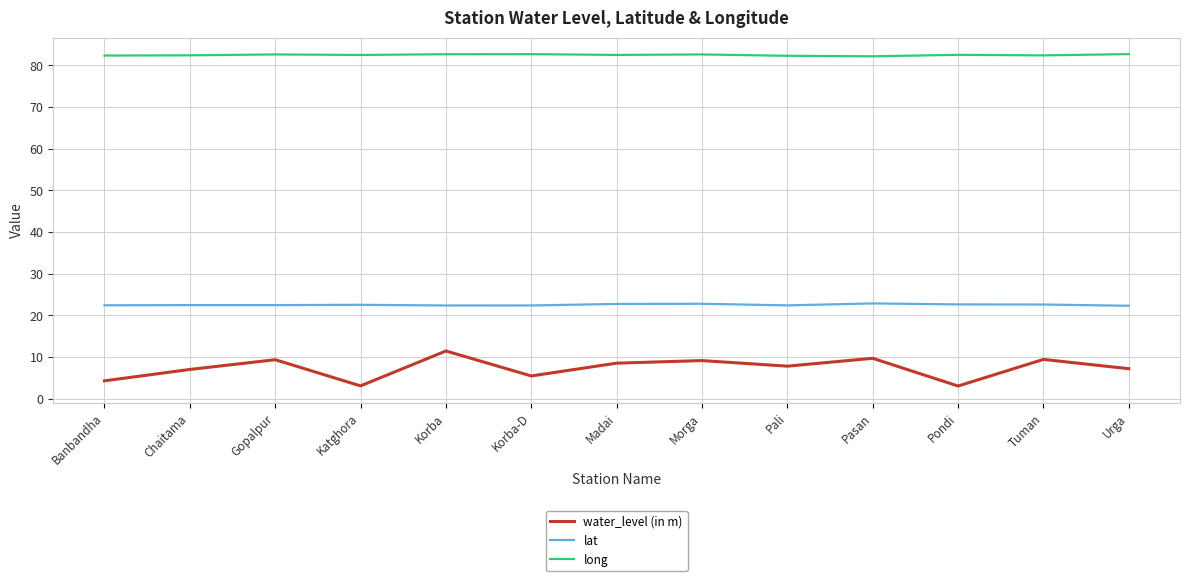

What is the difference between the lat values at Korba-D and Gopalpur?

0.1